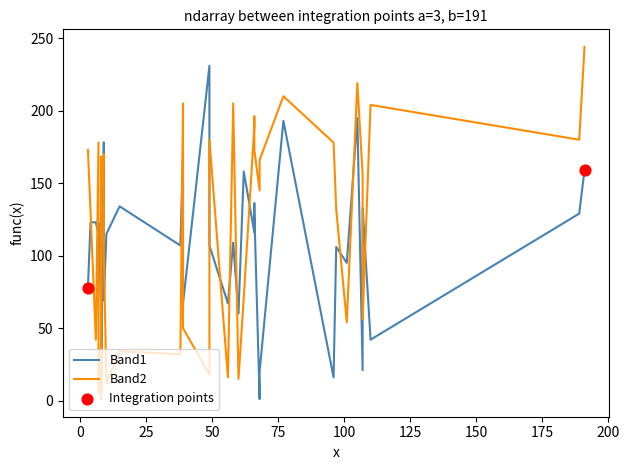

Is the value of Band2 at 20 greater than the value of Band1 at Band1?

No